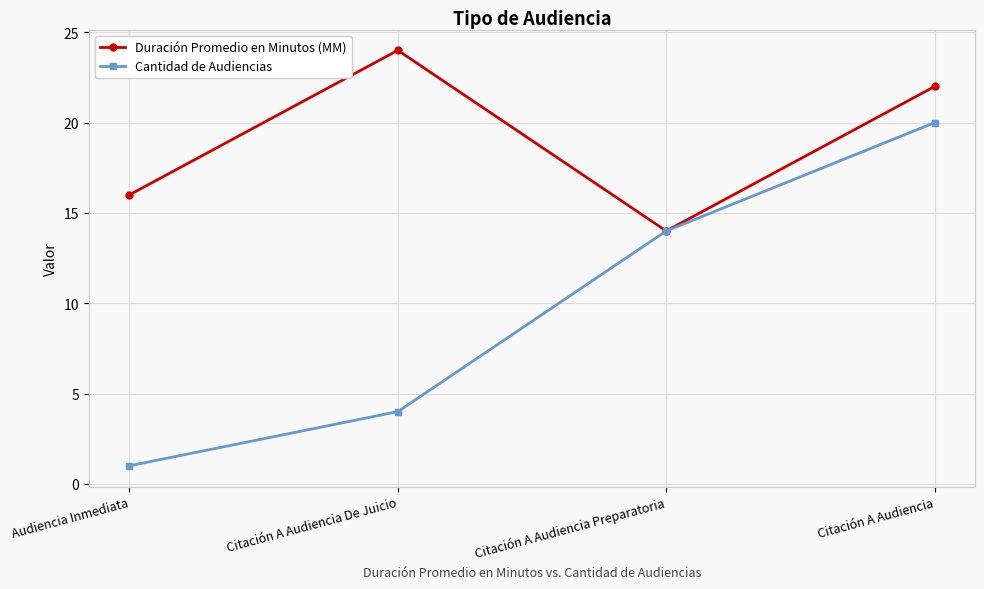

True or false: Duración Promedio en Minutos (MM) has more than 1 points higher than both neighbors.

False